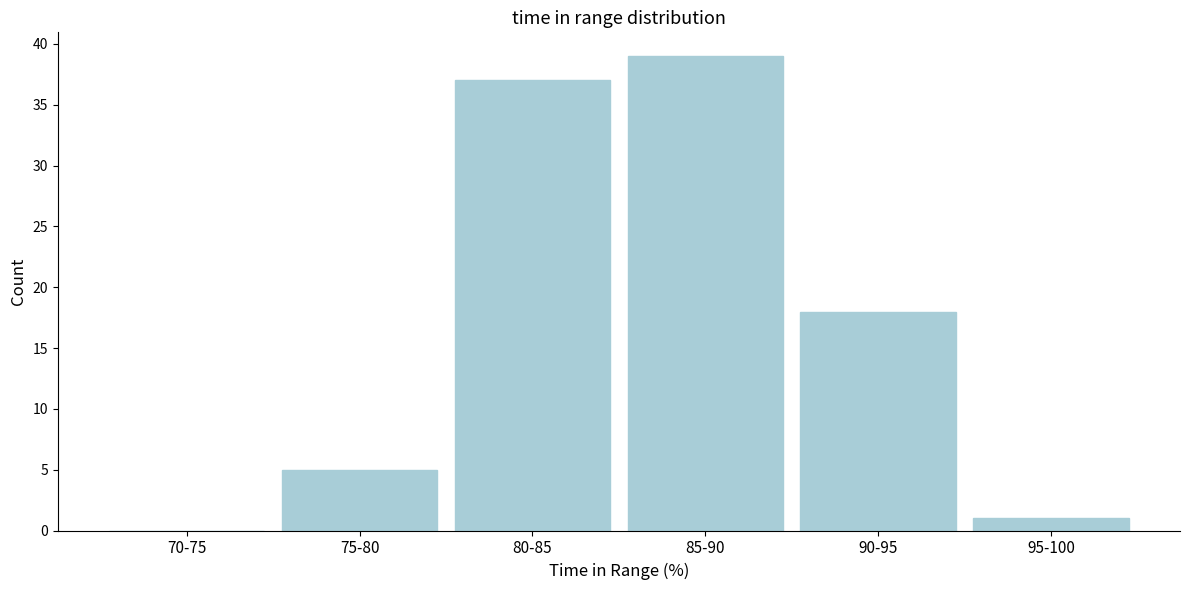

Reading left to right, what are all the values shown in this chart?

70-75=0	75-80=5	80-85=37	85-90=39	90-95=18	95-100=1